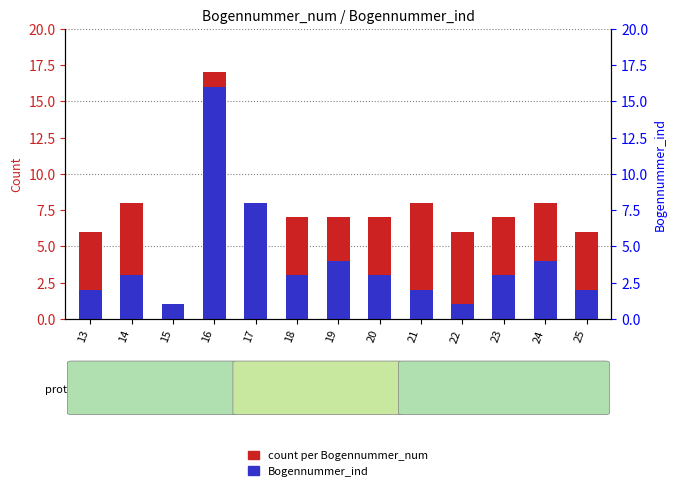

At how many categories does at least one series exceed 4?

12